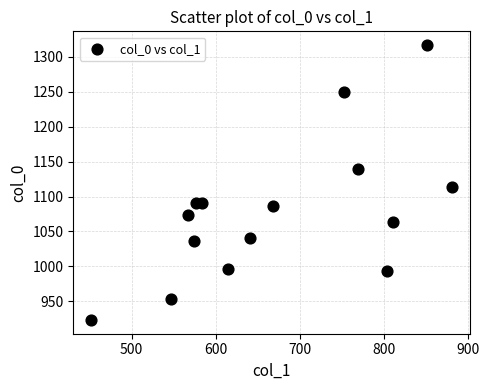

What is the range of X values (max minus min)?

428.6